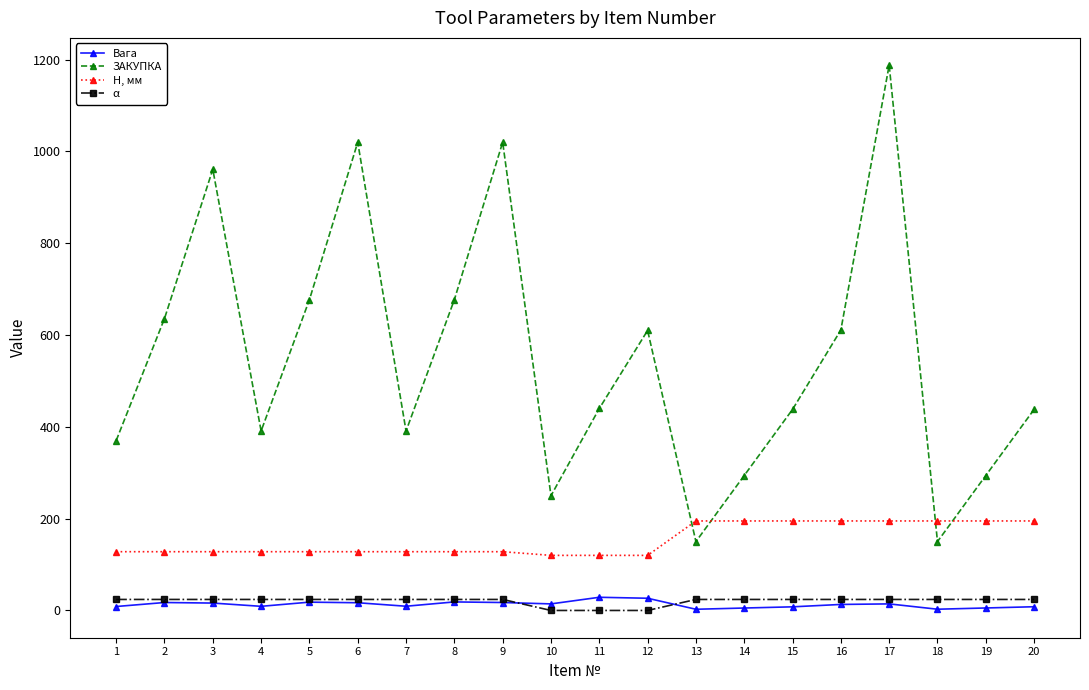

What is the sum of all H, мм values?

3072.0